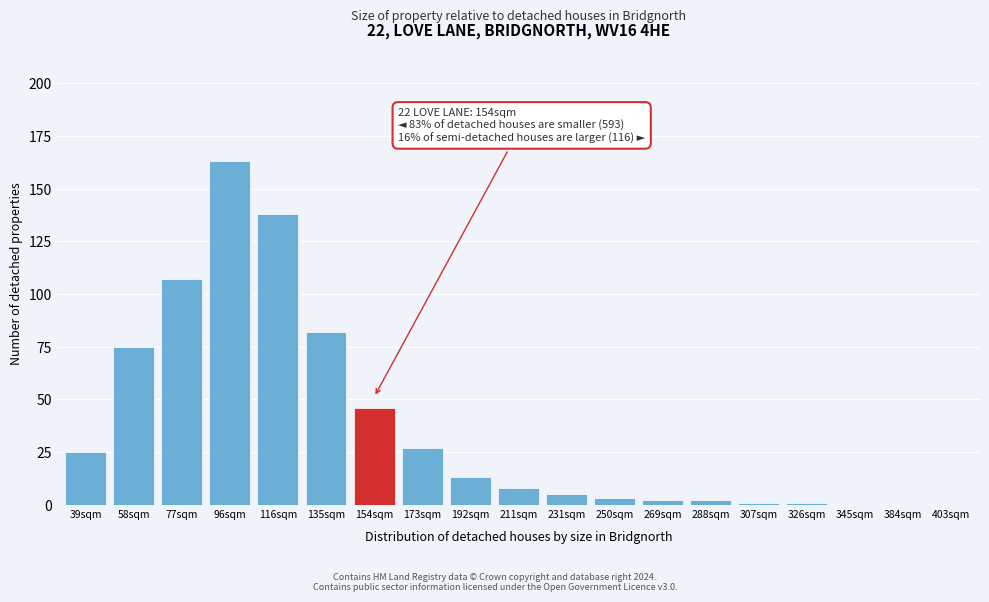

Reading right to left, what are all the values shown in this chart?

403sqm=0	384sqm=0	345sqm=0	326sqm=1	307sqm=1	288sqm=2	269sqm=2	250sqm=3	231sqm=5	211sqm=8	192sqm=13	173sqm=27	154sqm=46	135sqm=82	116sqm=138	96sqm=163	77sqm=107	58sqm=75	39sqm=25